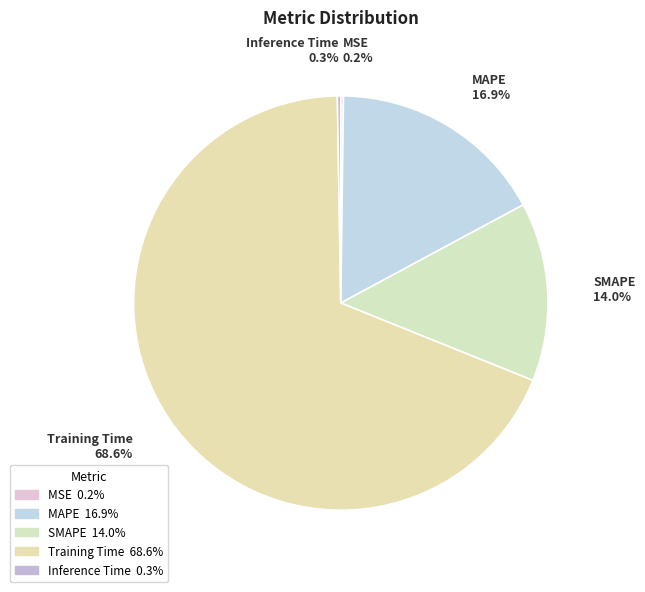

How much of the chart is everything except Training Time?

31.4%